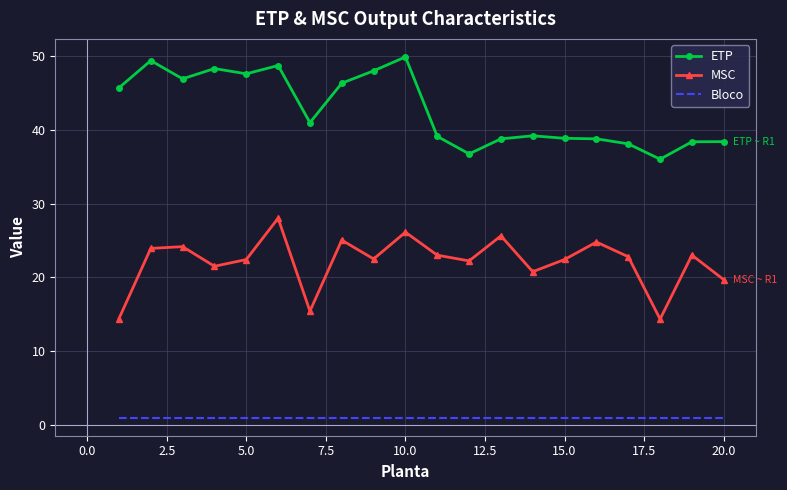

Which series has the largest total across all categories?

ETP